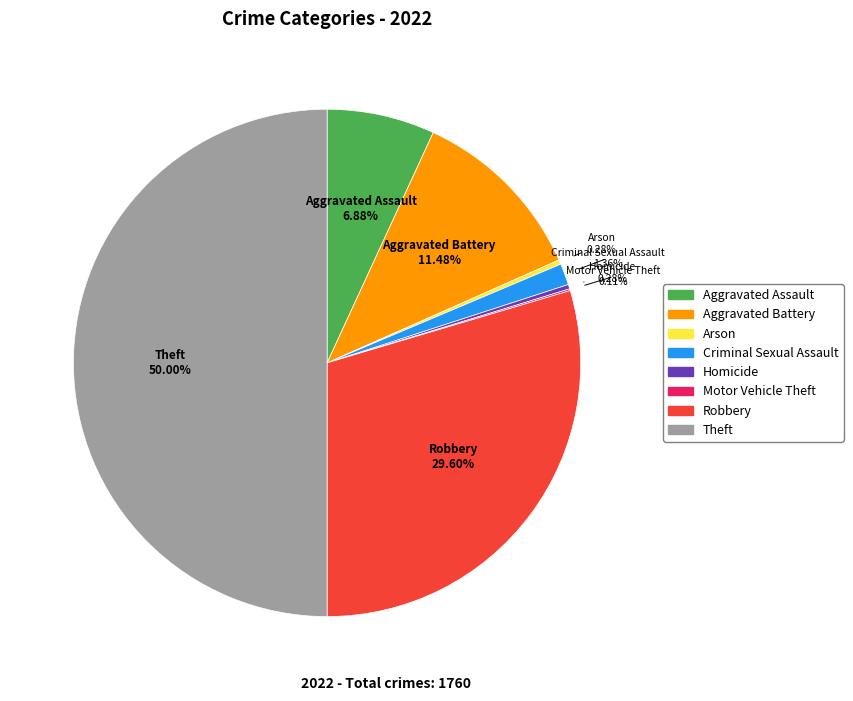

Is the sum of Homicide and Criminal Sexual Assault greater than half?

No